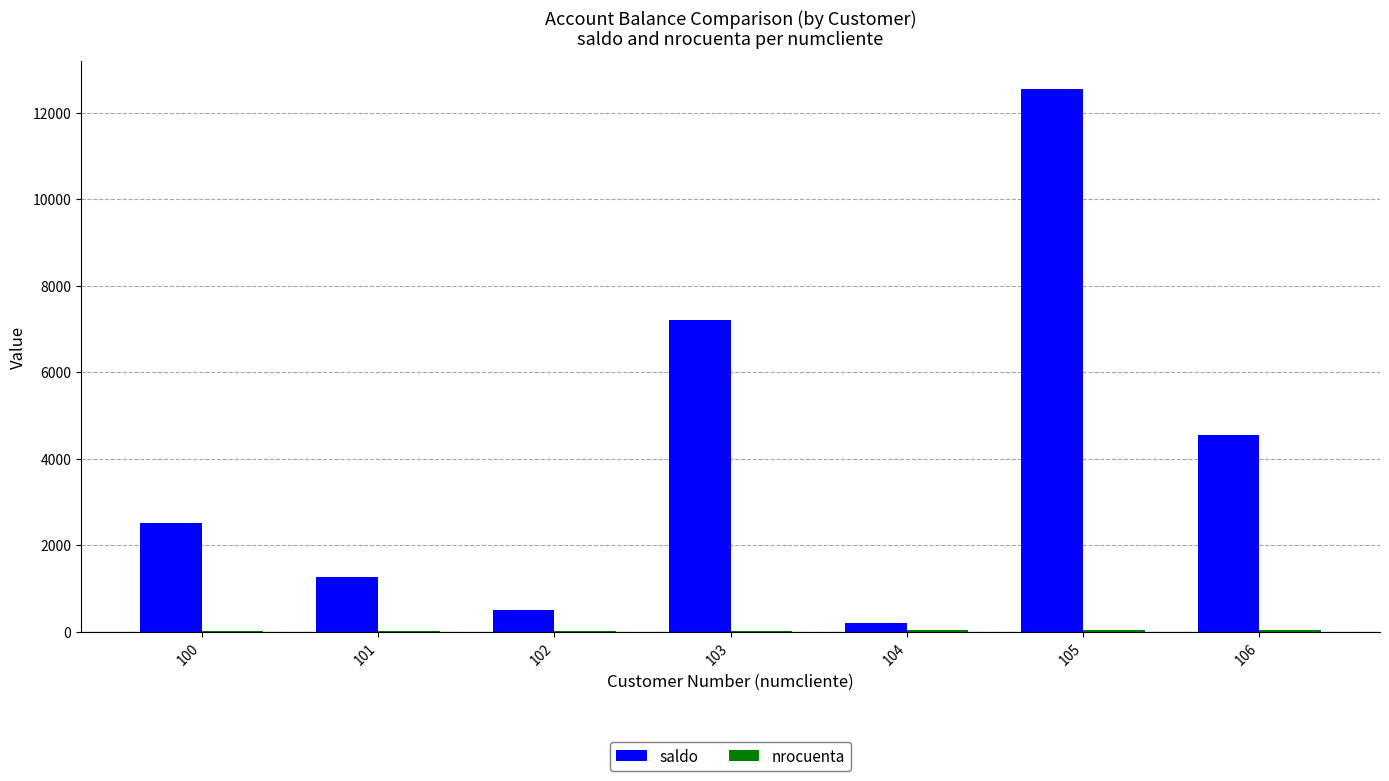

Does the chart contain stacked bars?

No